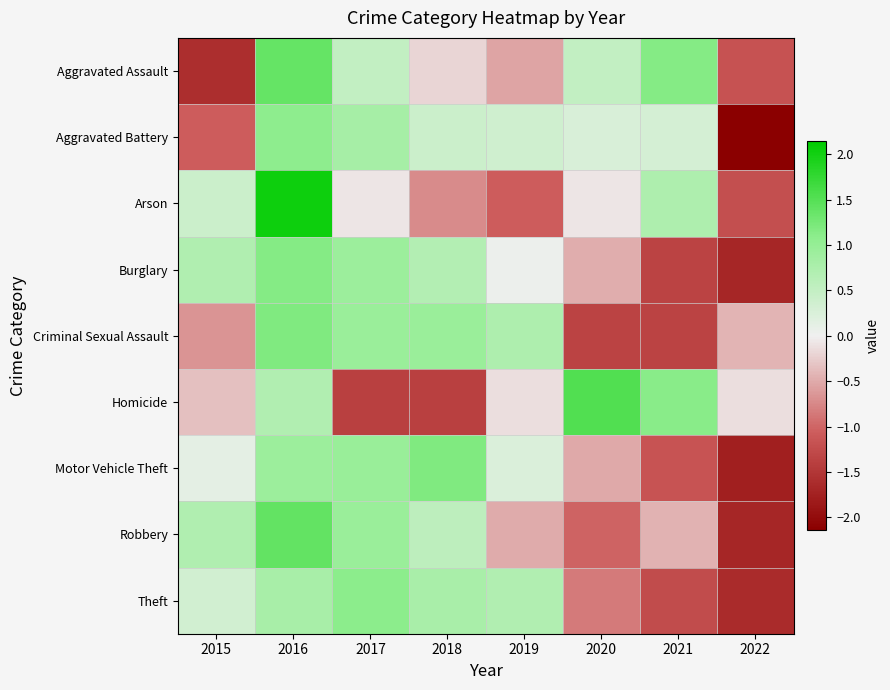

What is the difference between the highest and lowest values at 2016?

1.3